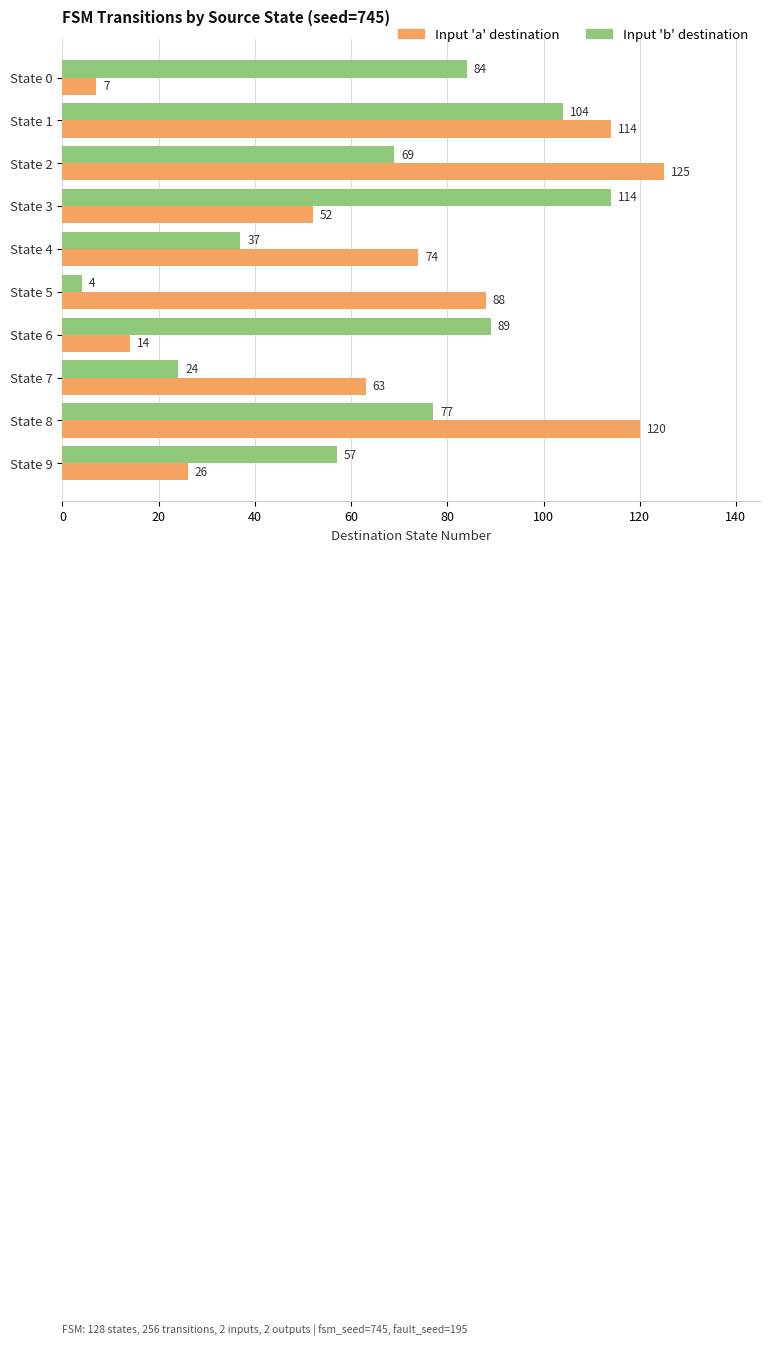

Where is Input 'b' destination nearest to the value 59?

State 9